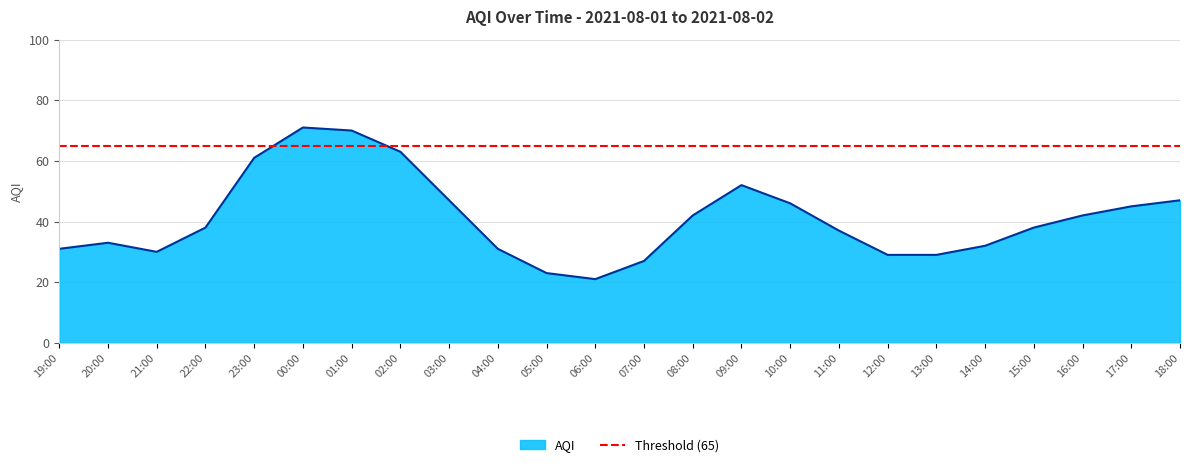

Where does the data first go above 38?

23:00